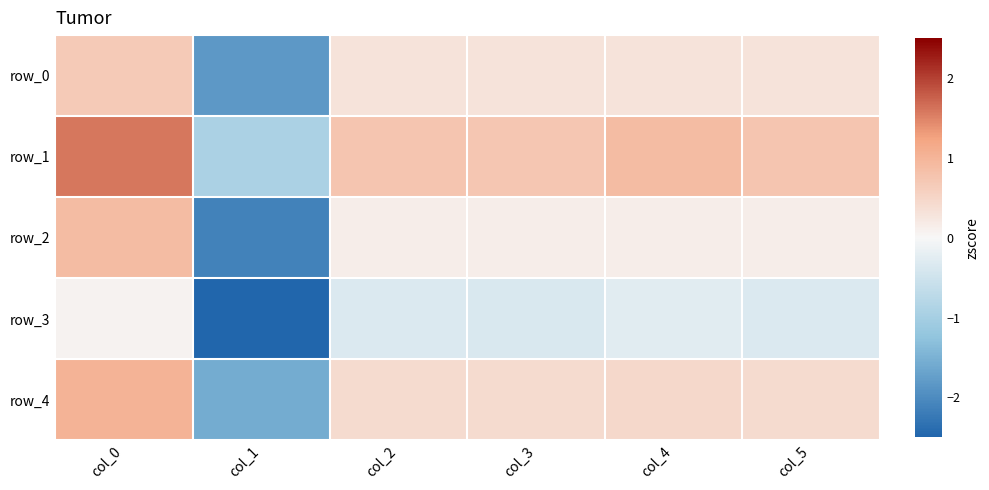

List the series in order of their peak value, highest first.

row_1, row_4, row_2, row_0, row_3